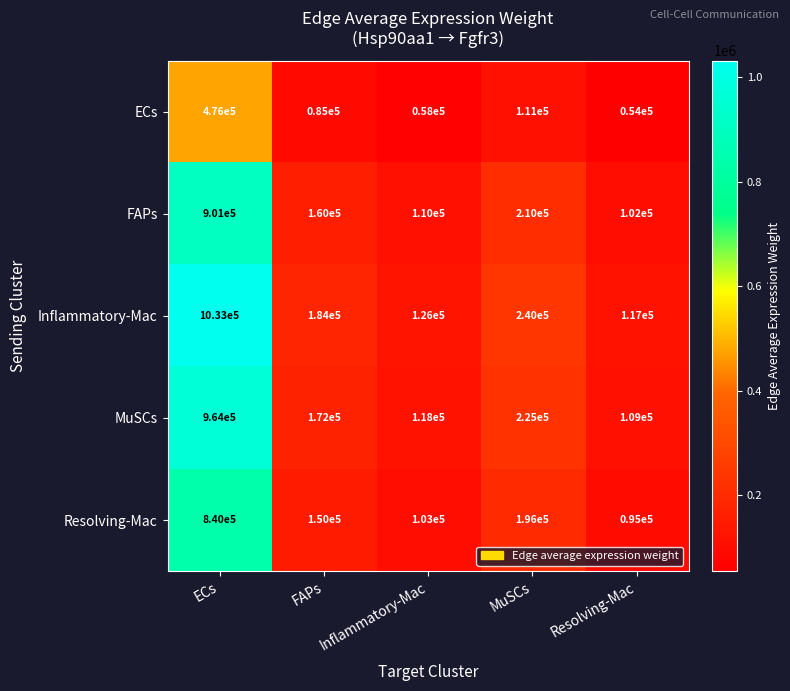

Which series has the largest total across all categories?

Inflammatory-Mac